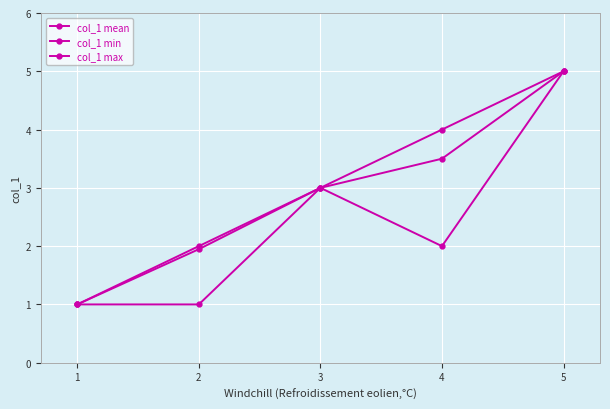

Does the chart display data point markers on the line(s)?

Yes